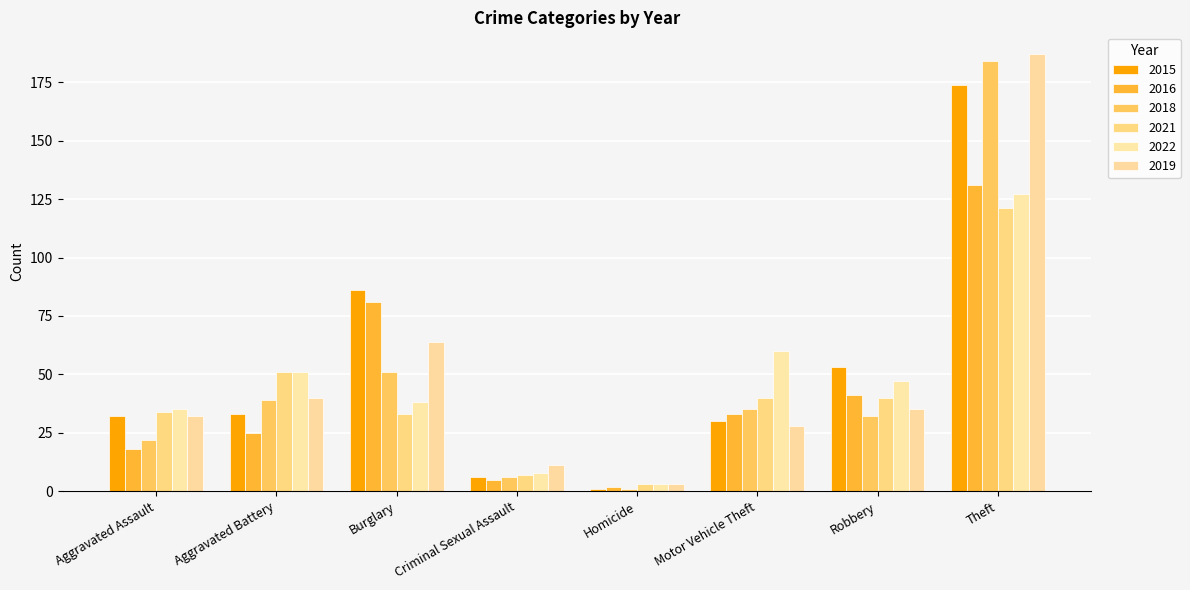

Count the number of data series in this chart.

6